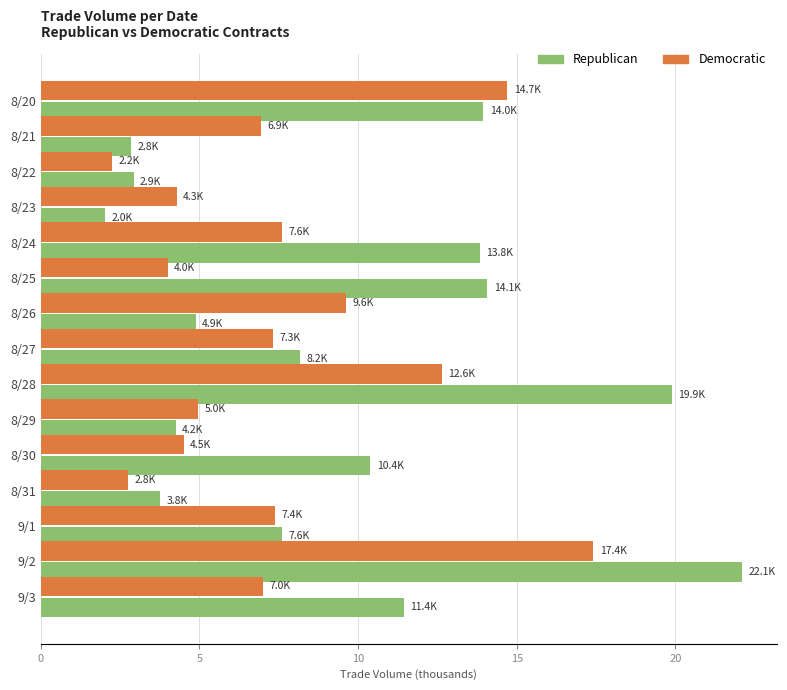

What is the sum of all Republican values?

142.2